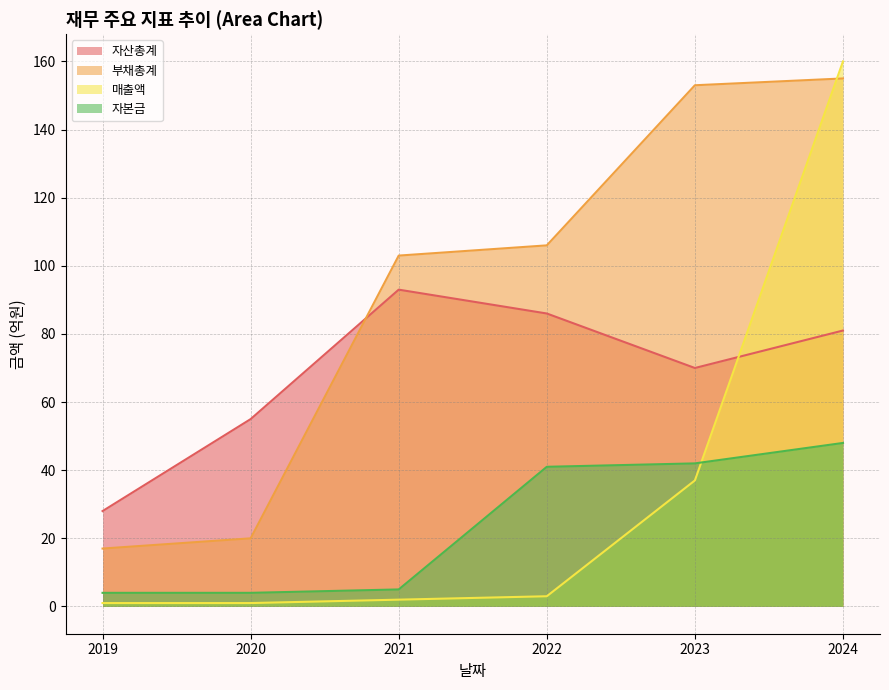

The value of 매출액 at 2019 is 2. True or false?

False